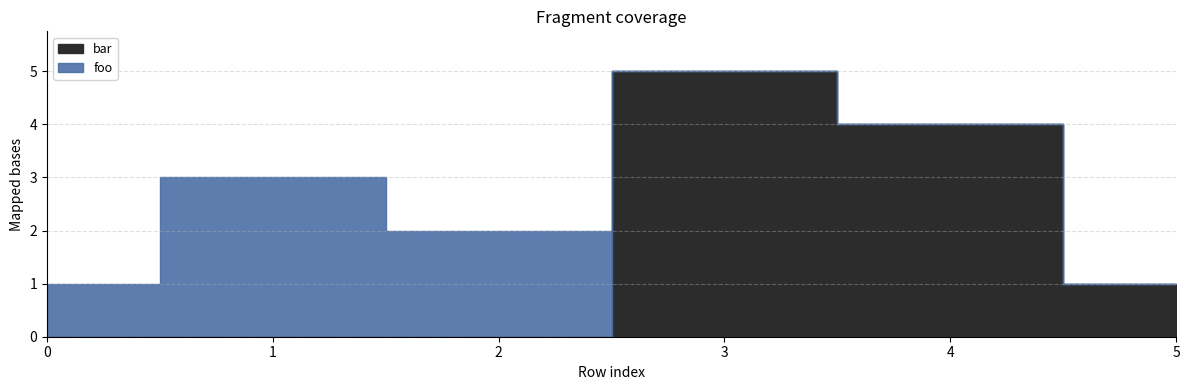

What value does the bar series have at 5?

1